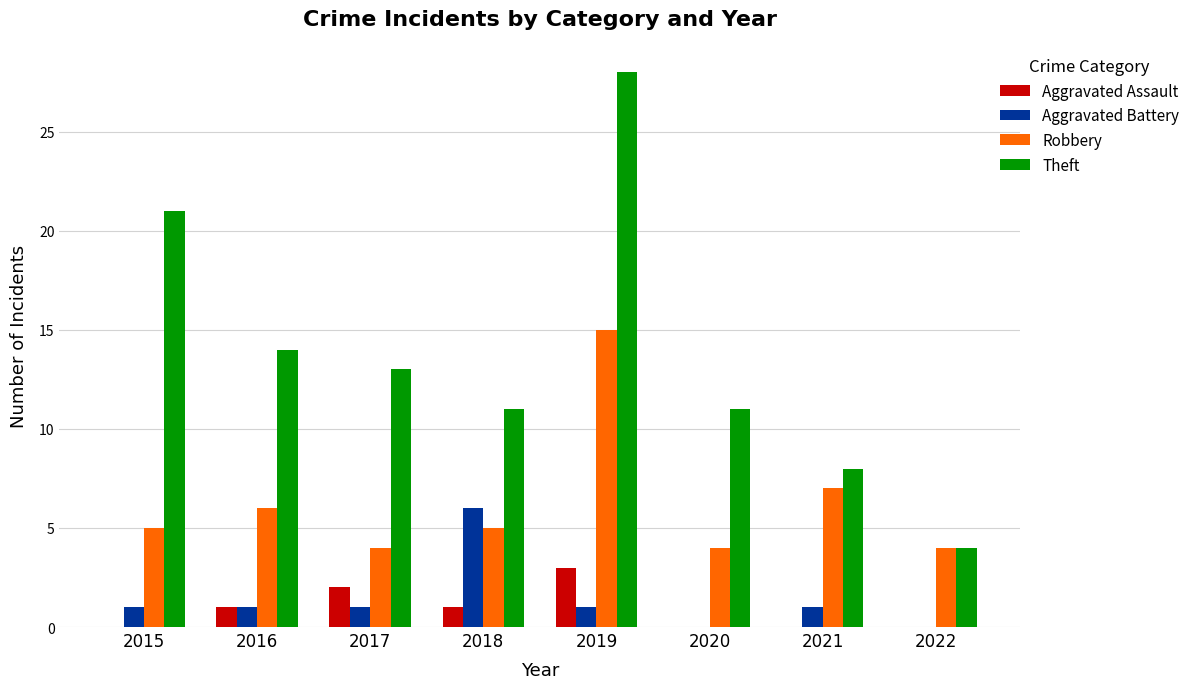

How many groups of bars are there?

8